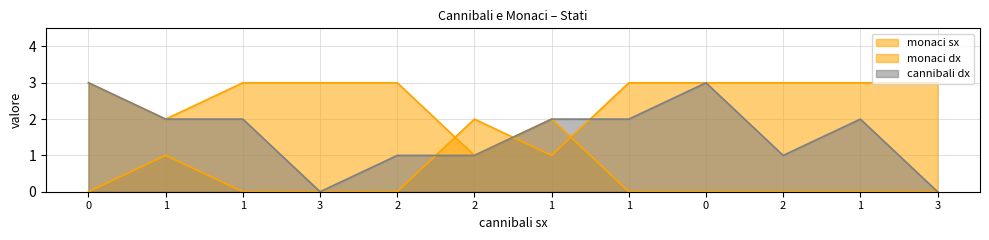

What are all the series names shown in the legend?

monaci sx, monaci dx, cannibali dx